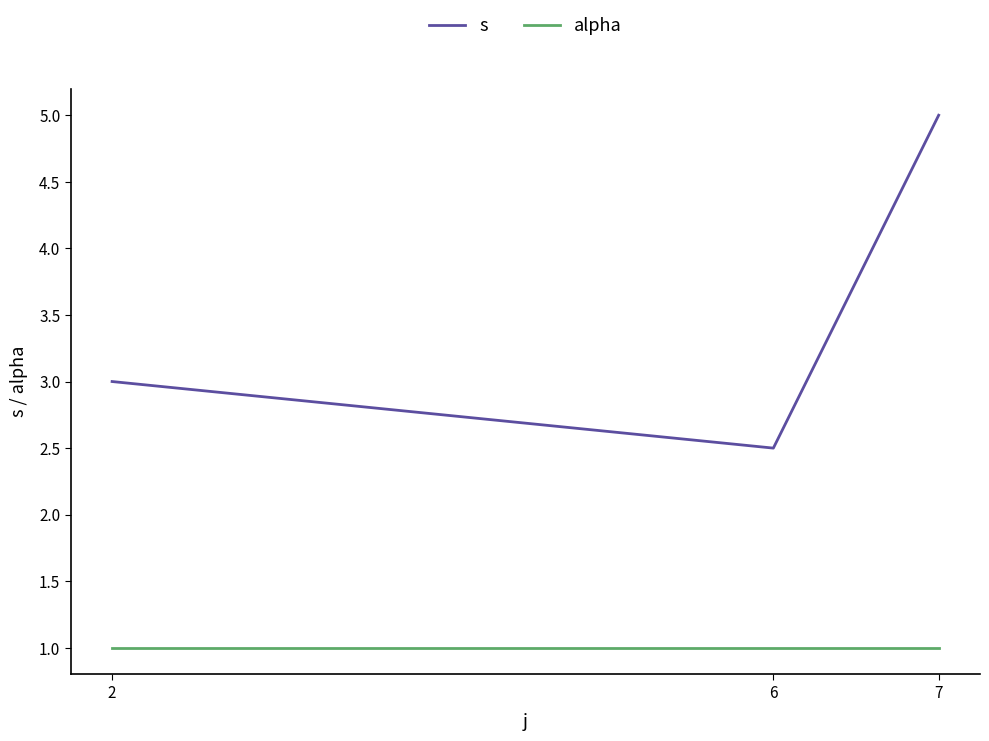

How many distinct data groups are displayed?

2